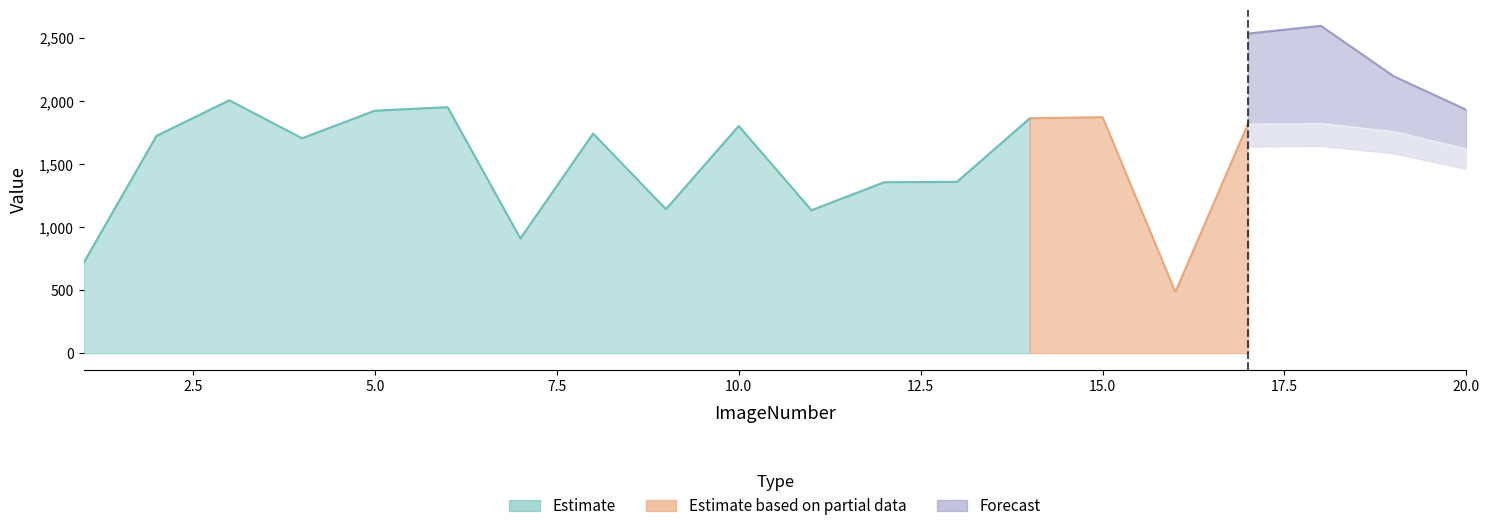

How many data points does each series have?

20